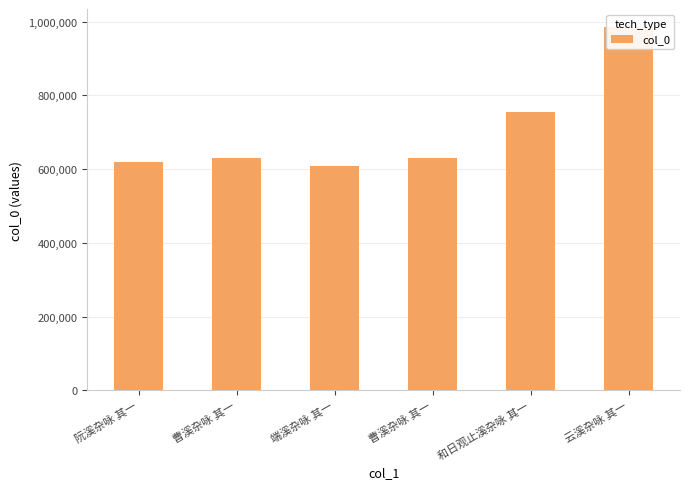

Is it true that the value at 云溪杂咏 其一 is 984724?

True